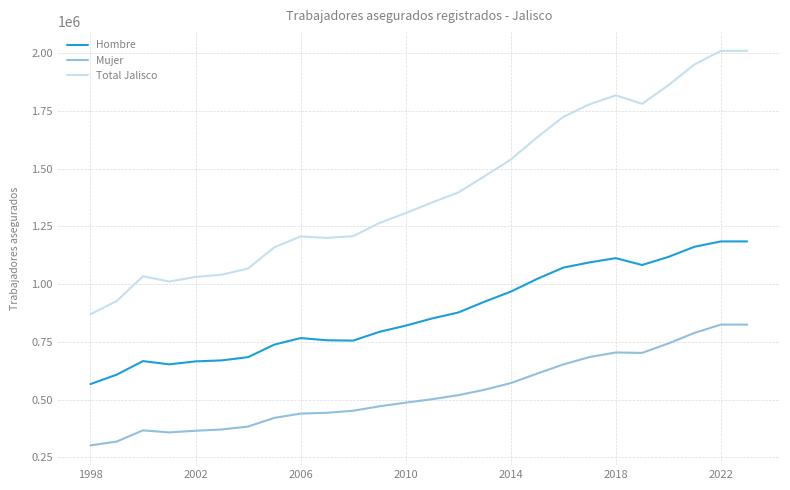

At how many categories does at least one series exceed 332169?

26